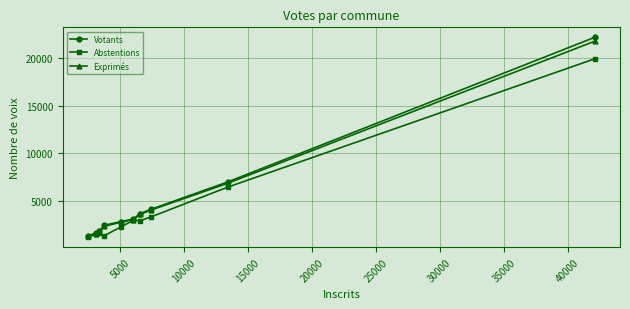

Which series has the largest range (max minus min)?

Votants